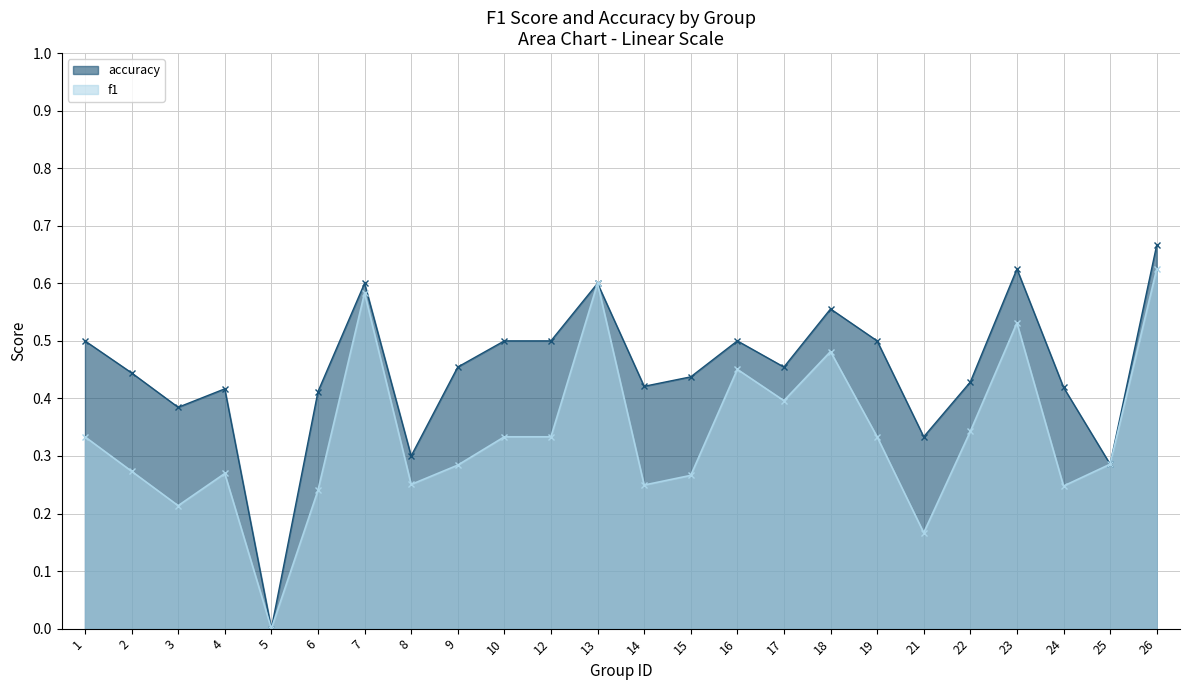

How many positive values does the f1 series have?

23